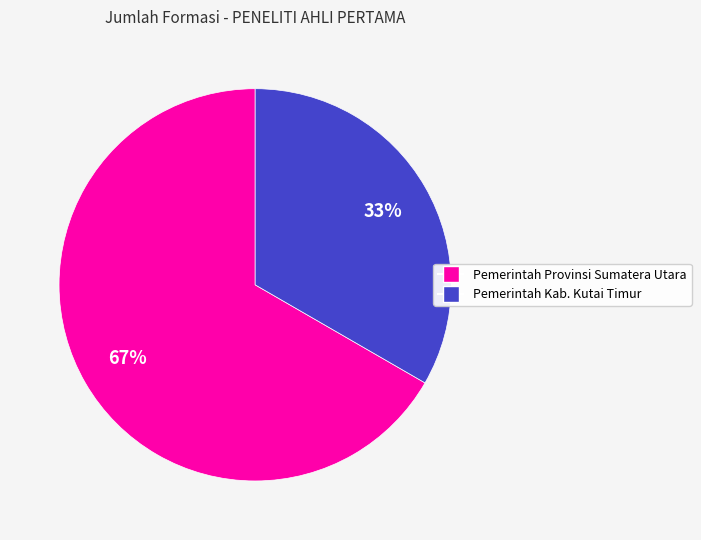

Which category accounts for the majority?

Pemerintah Provinsi Sumatera Utara